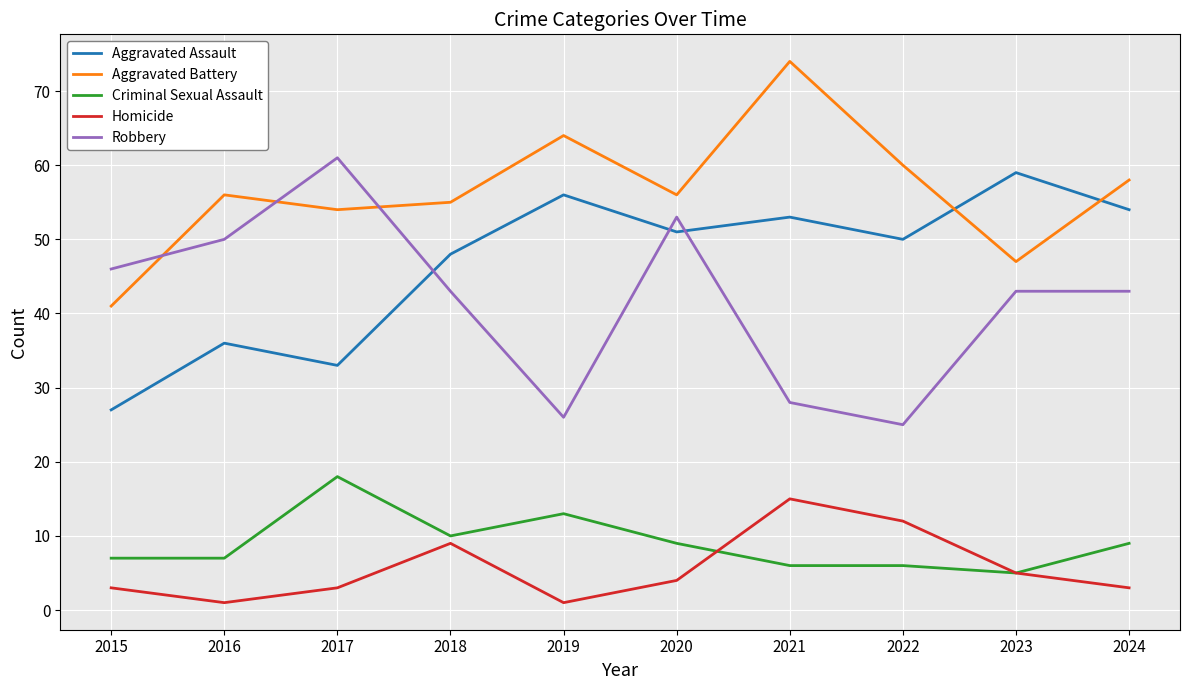

How many intersections are there between Robbery and Aggravated Battery?

3